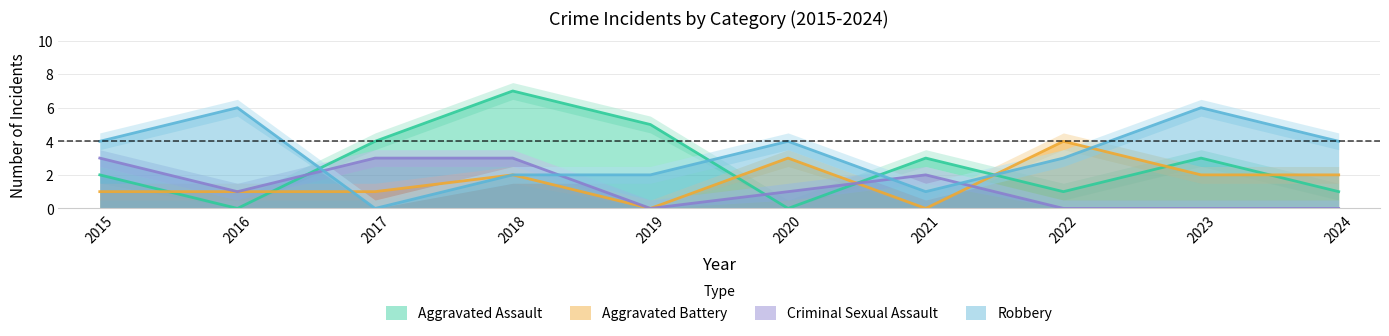

Is the value of Criminal Sexual Assault at 2022 greater than the value of Aggravated Assault at 2018?

No